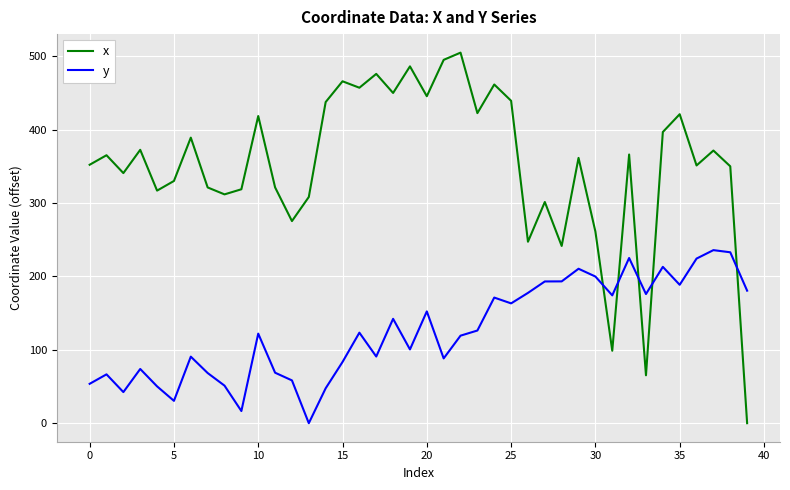

What is the maximum value for y?

235.8